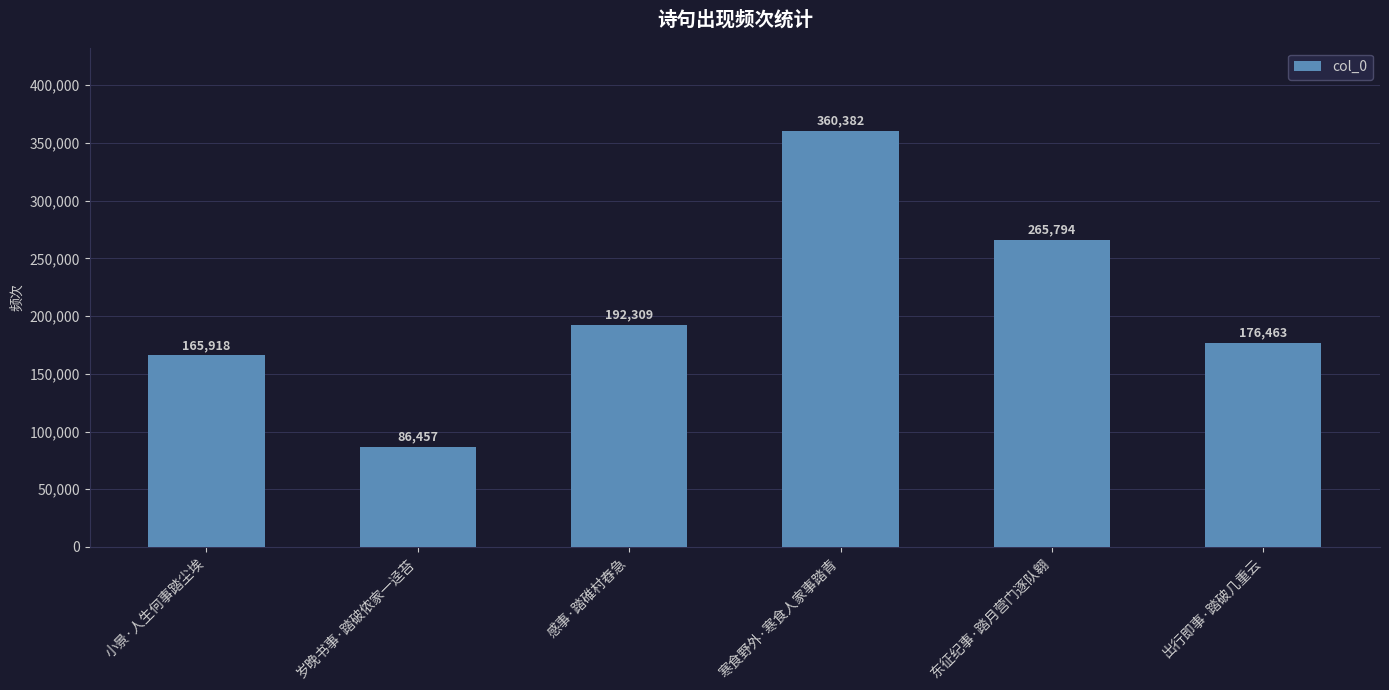

What position from the left is 出行即事·踏破几重云?

6